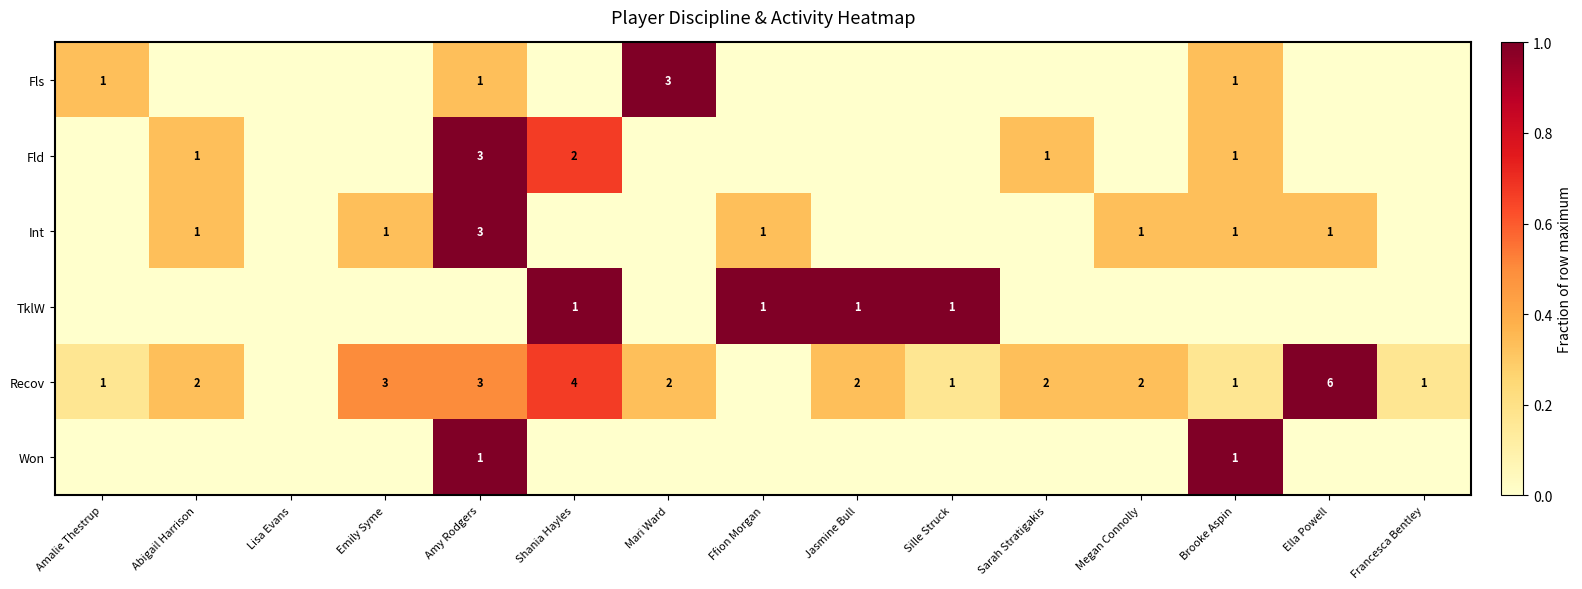

True or false: Recov has a value of 4 at Ella Powell.

False